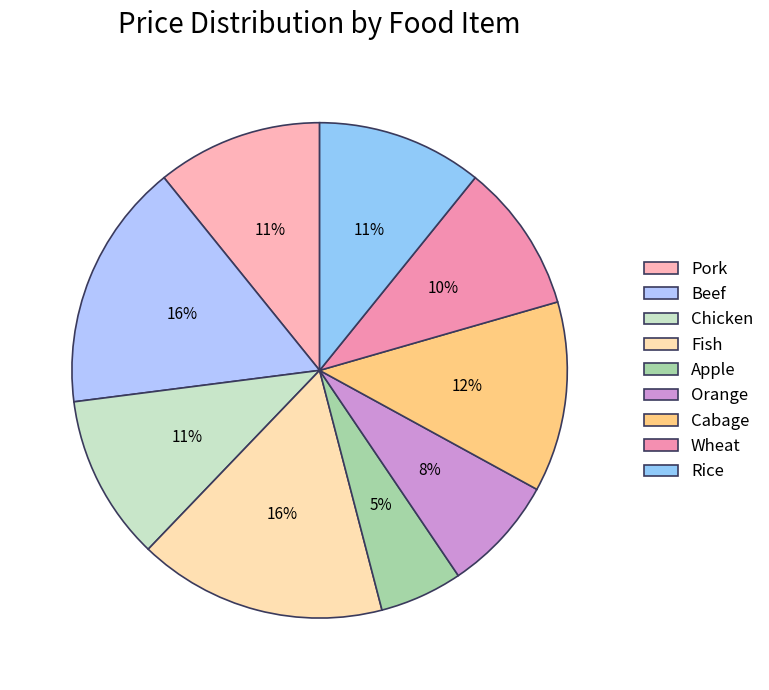

The Pork slice represents 11% of the pie. True or false?

True